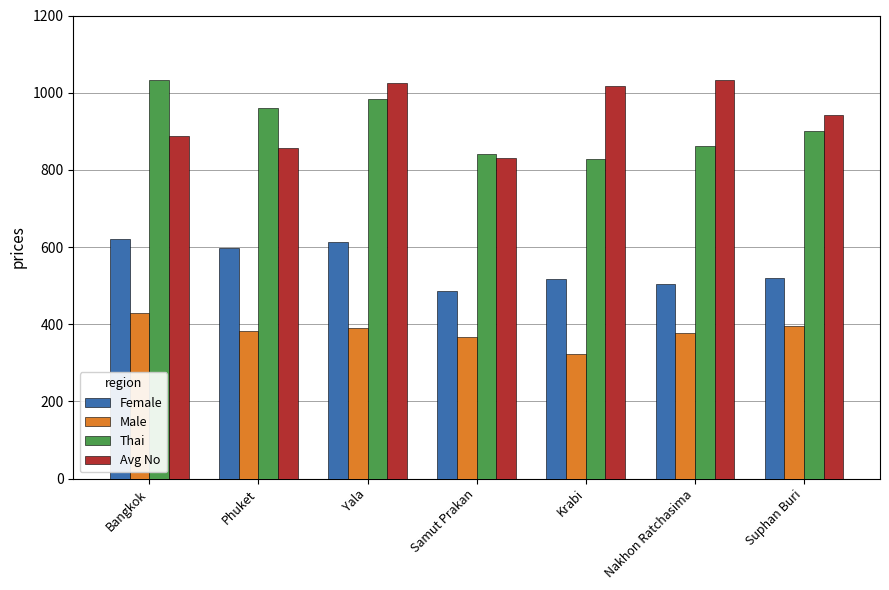

True or false: Male has a value of 367 at Samut Prakan.

True